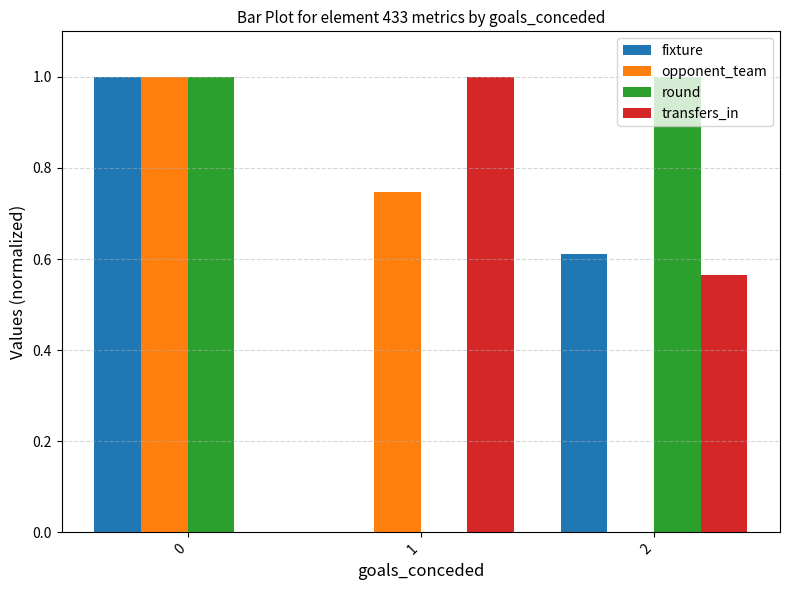

How many values in transfers_in are above zero?

2